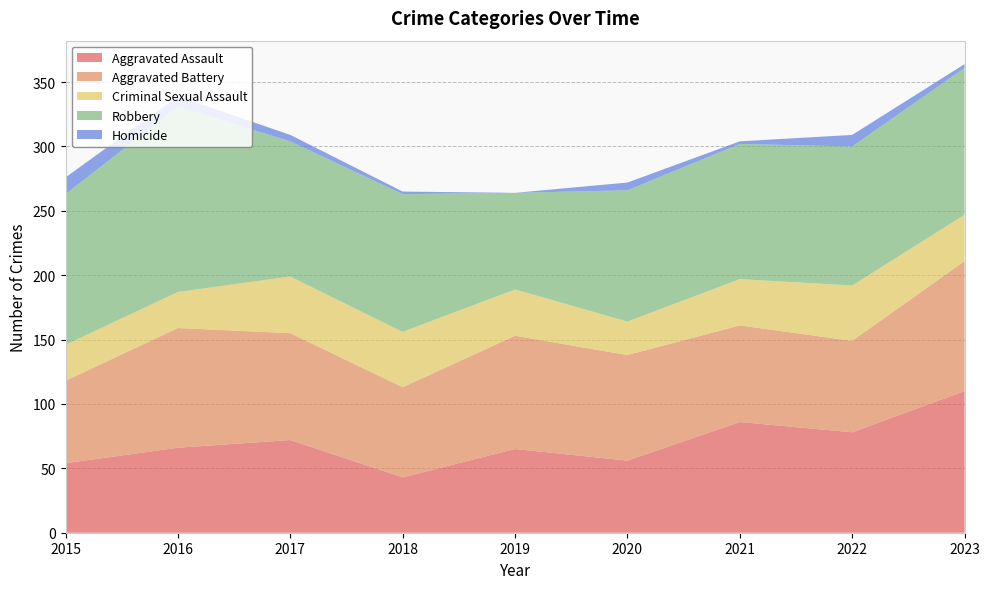

Reading right to left, extract all data points from this chart.

Aggravated Assault: 110	78	86	56	65	43	72	66	54
Aggravated Battery: 101	71	75	82	88	70	83	93	64
Criminal Sexual Assault: 36	43	36	26	36	43	44	28	28
Robbery: 114	108	105	102	75	107	105	144	117
Homicide: 3	9	2	6	0	2	5	8	13